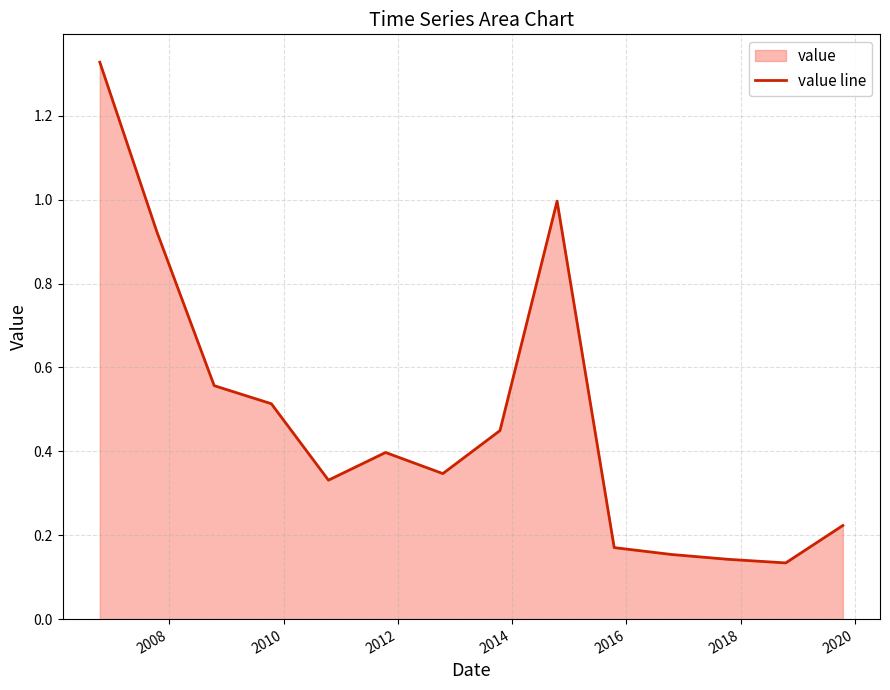

What is the difference between the maximum and minimum values?

1.2